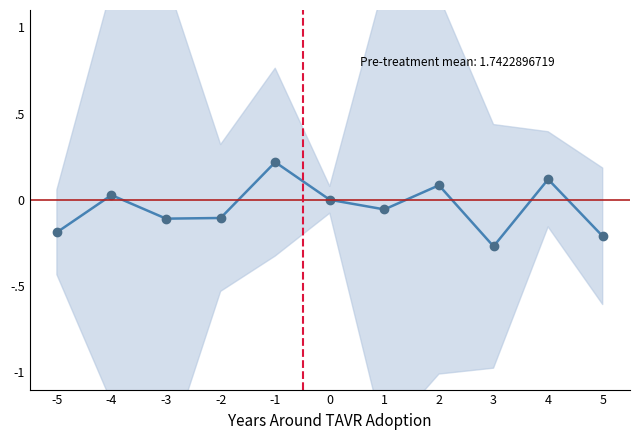

Where is the first local maximum?

-4